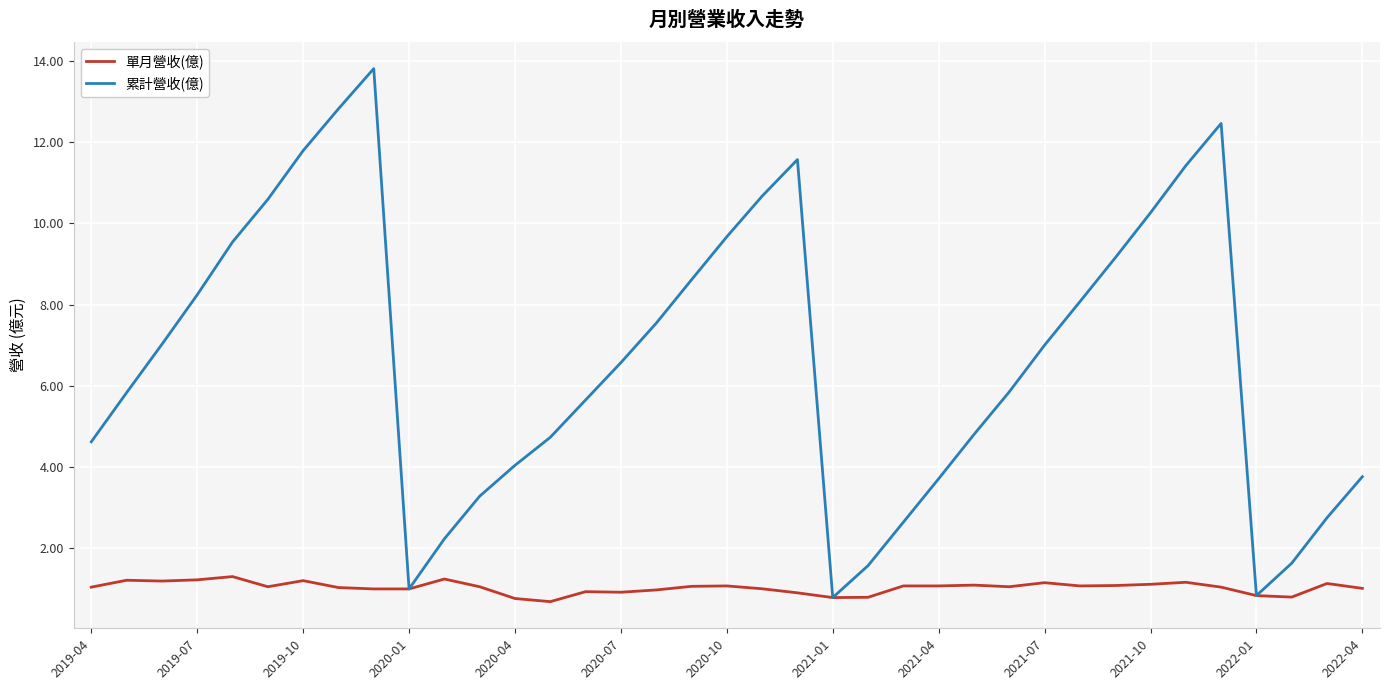

Rank the series by their average value, from highest to lowest.

累計營收(億), 單月營收(億)